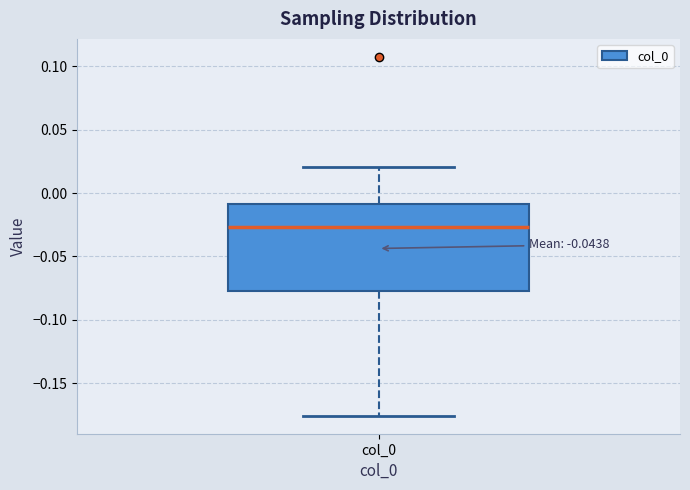

Where is the upper edge of the box for col_0 on the y-axis? The values are not printed on the chart, so give them approximately, as read against the axis.

-0.010